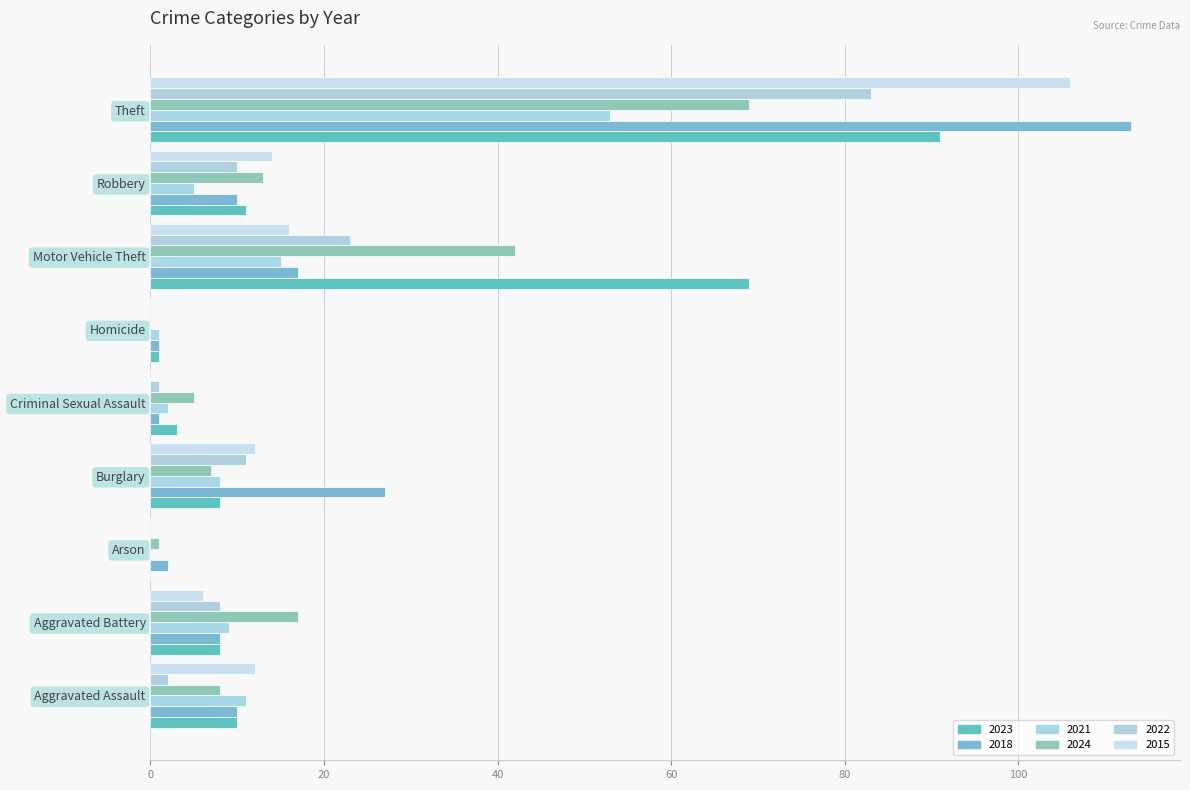

Is it true that 2021 equals 11 at Aggravated Assault?

True